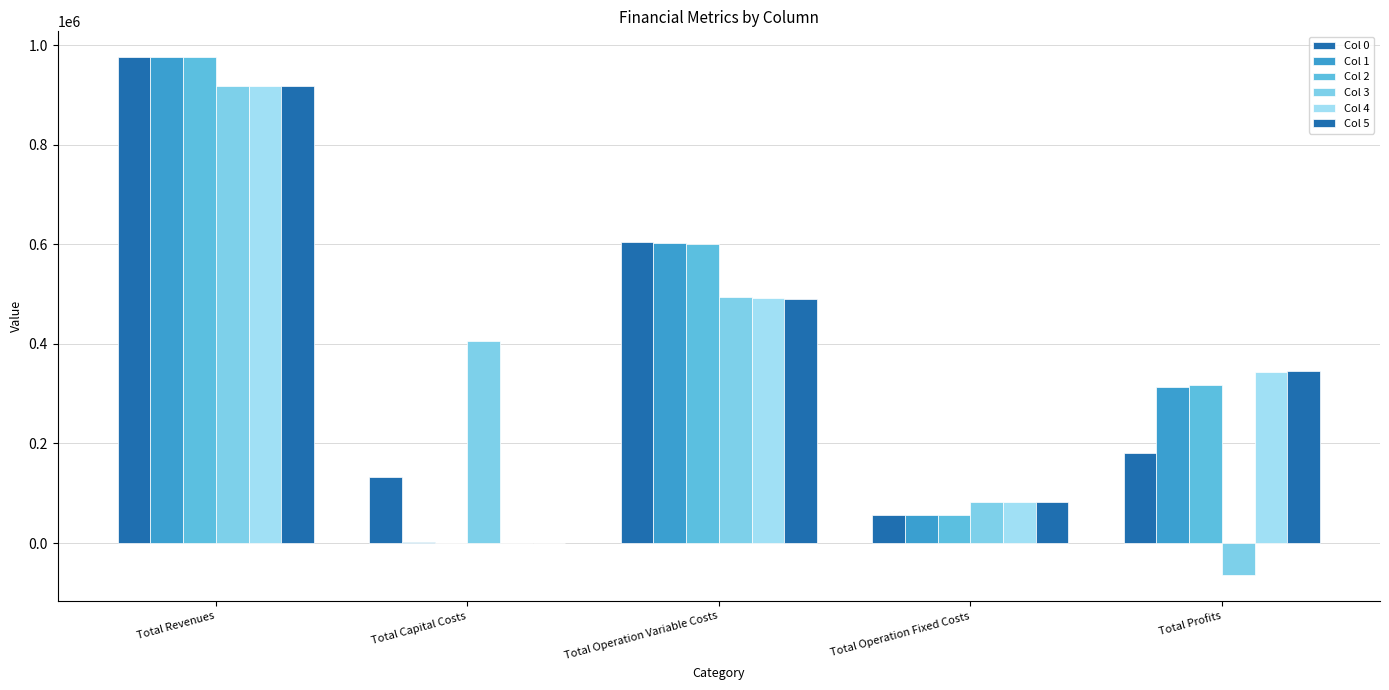

Are the bars grouped side by side (vs. stacked)?

Yes